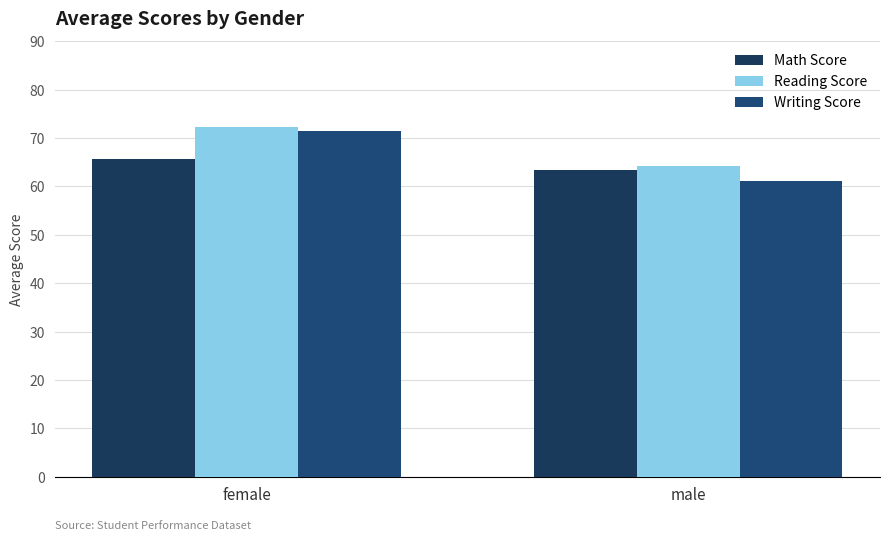

What are all the series names shown in the legend?

Math Score, Reading Score, Writing Score